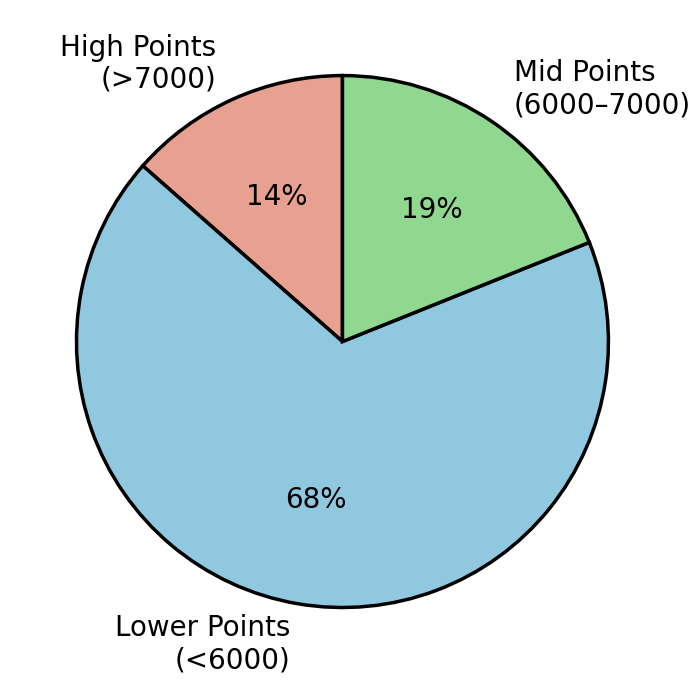

Rank the categories by value from lowest to highest.

High Points (>7000), Mid Points (6000–7000), Lower Points (<6000)